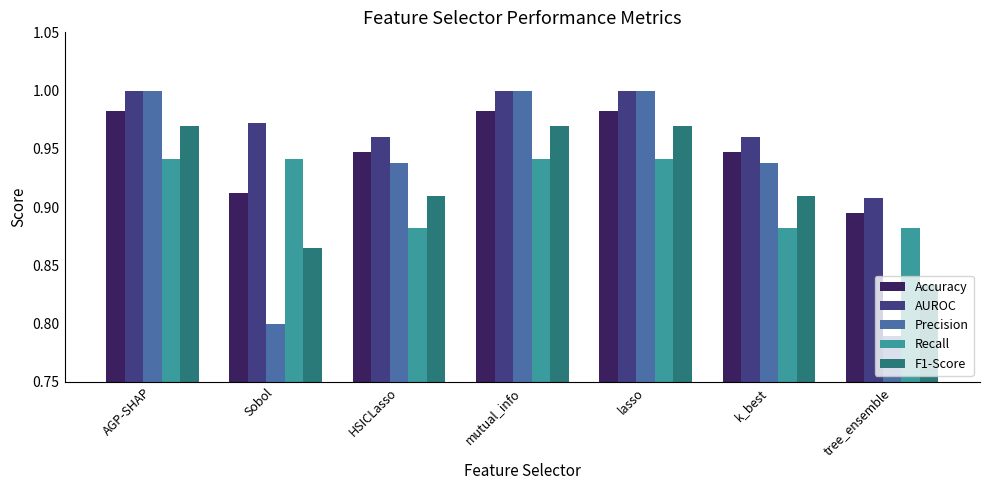

At which category does the chart reach its minimum across all series?

tree_ensemble